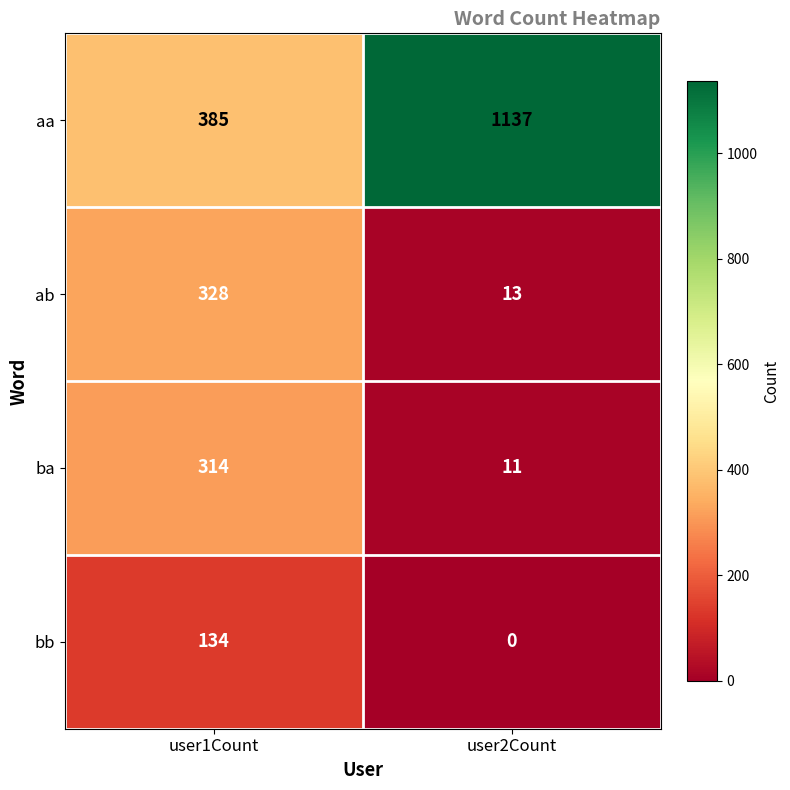

Reading left to right, what are all the values shown in this chart?

aa: 385	1137
ab: 328	13
ba: 314	11
bb: 134	0